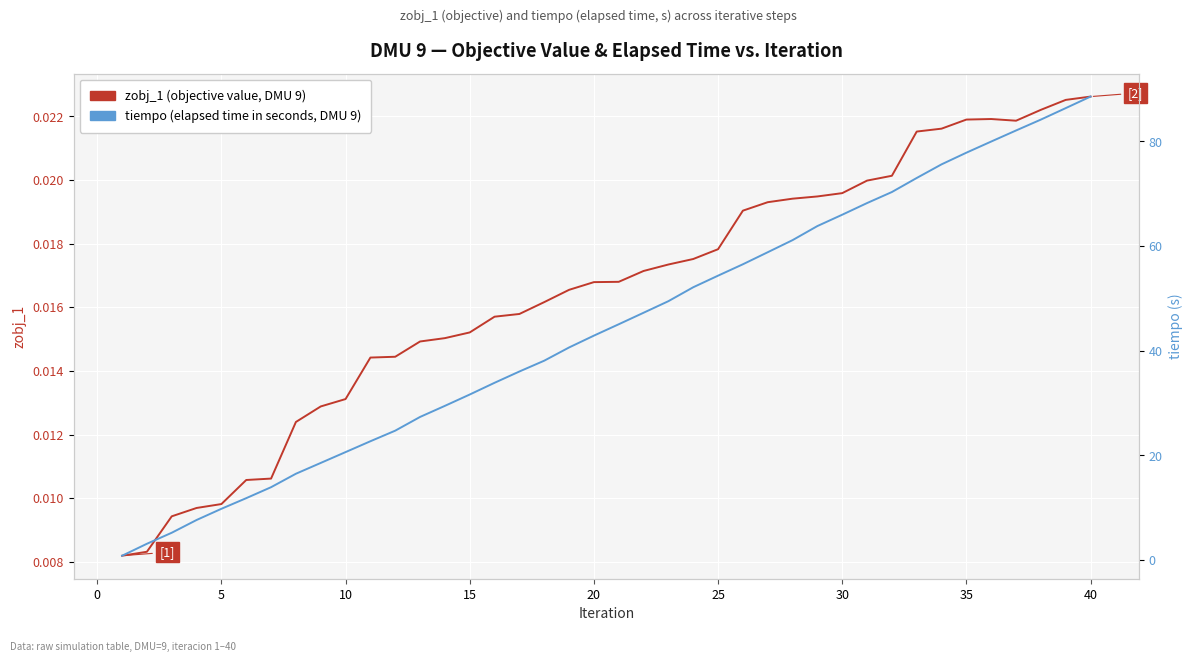

Reading left to right, list all the values displayed in this chart.

zobj_1 (objective value): 0.0	0.0	0.0	0.0	0.0	0.0	0.0	0.0	0.0	0.0	0.0	0.0	0.0	0.0	0.0	0.0	0.0	0.0	0.0	0.0	0.0	0.0	0.0	0.0	0.0	0.0	0.0	0.0	0.0	0.0	0.0	0.0	0.0	0.0	0.0	0.0	0.0	0.0	0.0	0.0
tiempo (elapsed time, s): 0.8	3.1	5.2	7.6	9.8	11.8	13.9	16.5	18.5	20.6	22.7	24.7	27.3	29.5	31.6	33.9	36.0	38.1	40.6	42.9	45.1	47.3	49.5	52.1	54.3	56.5	58.8	61.1	63.8	66.0	68.2	70.3	73.0	75.6	77.8	80.0	82.1	84.2	86.4	88.6